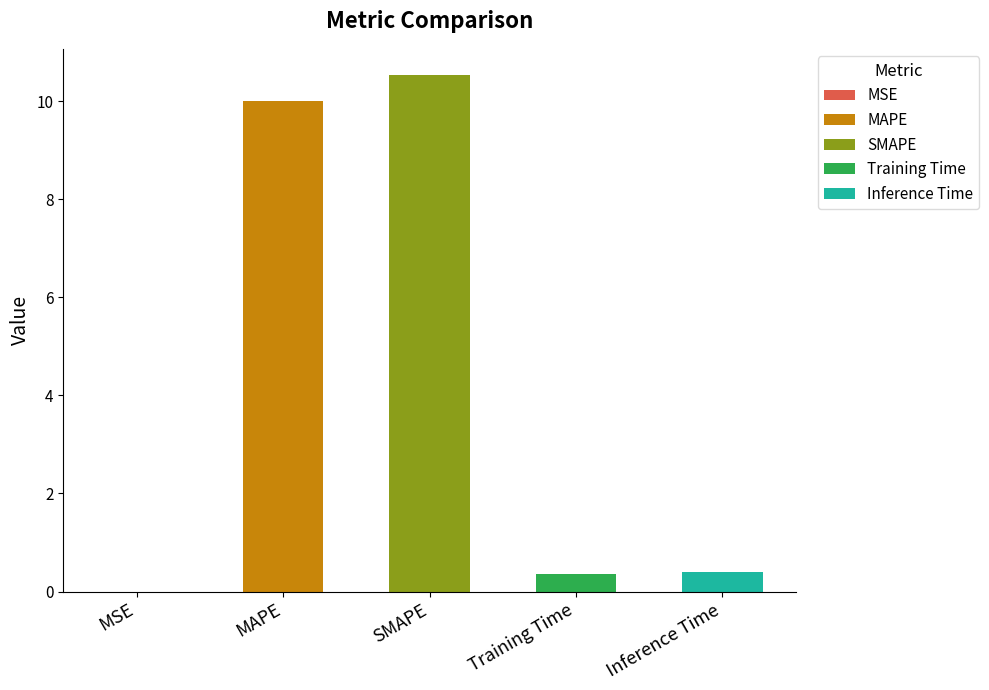

Which category has the highest value across all series?

SMAPE